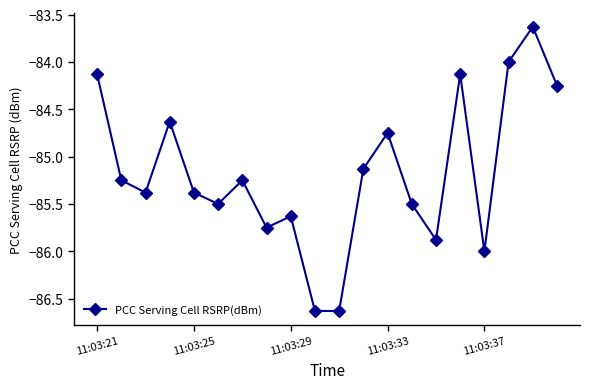

What is the smallest value displayed?

-86.6